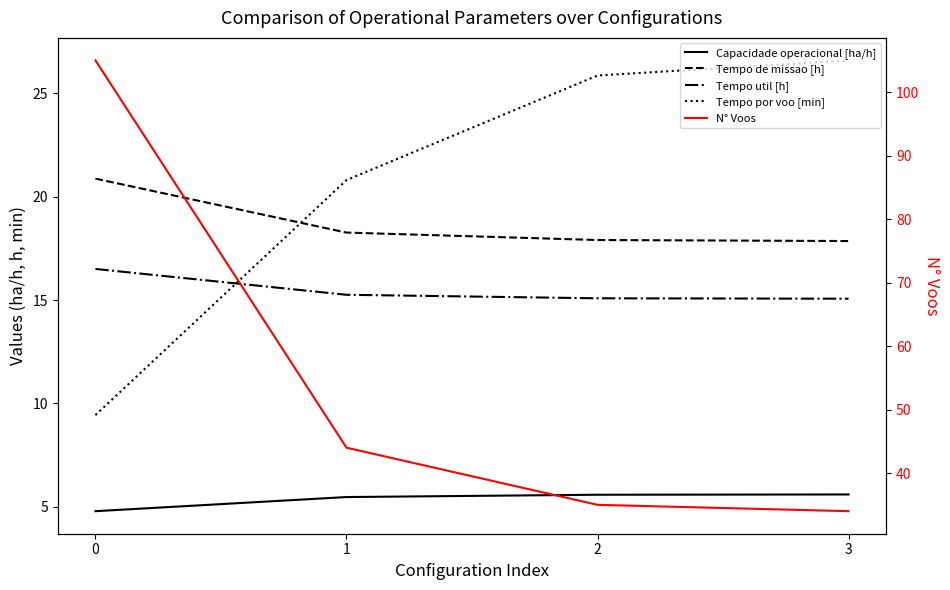

Which series has the largest total across all categories?

N° Voos